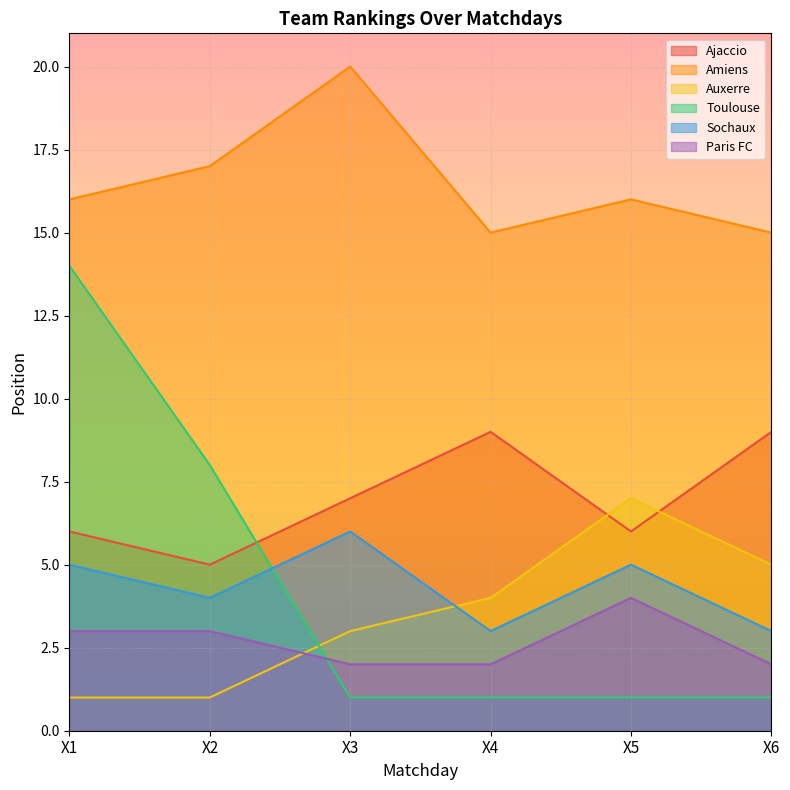

At which category does Paris FC reach its first local peak?

X5